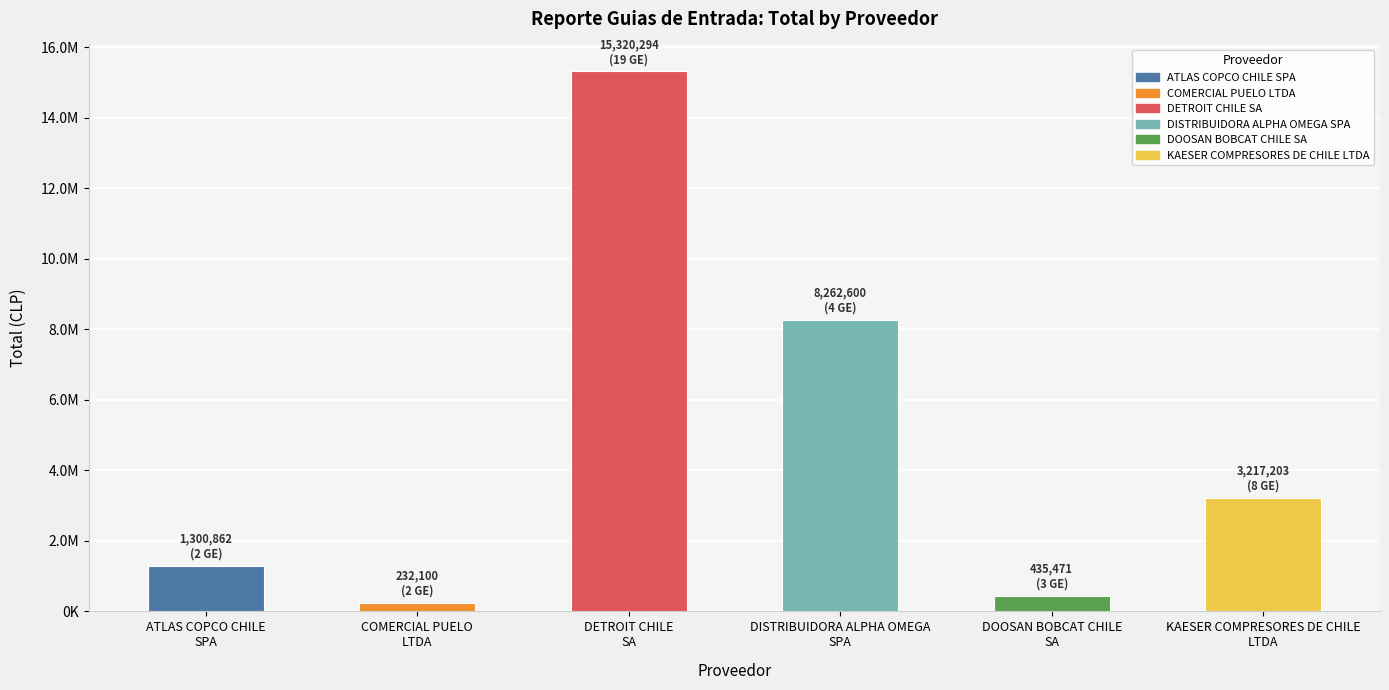

The chart shows a value of 622790 at DOOSAN BOBCAT CHILE
SA. True or false?

False